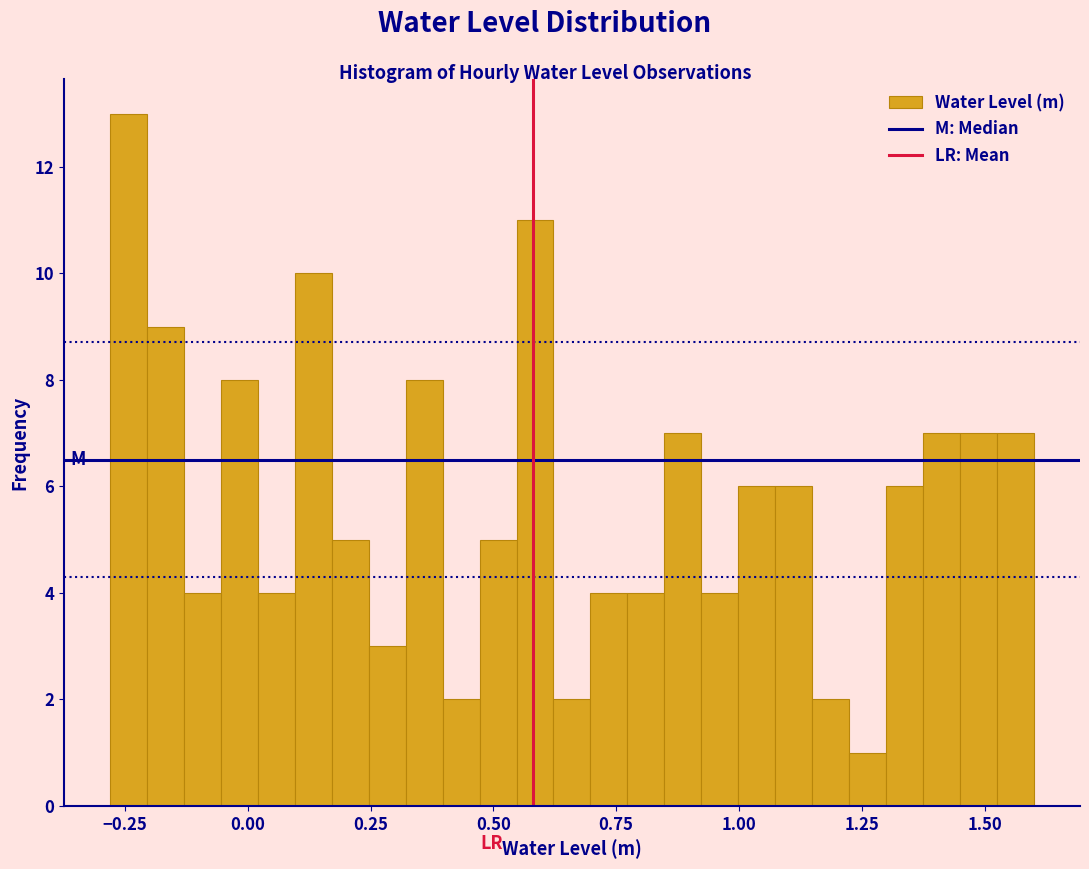

Around what value on the x-axis is the tallest bar? Give the approximate position of its centre, as read against the axis.

-0.25